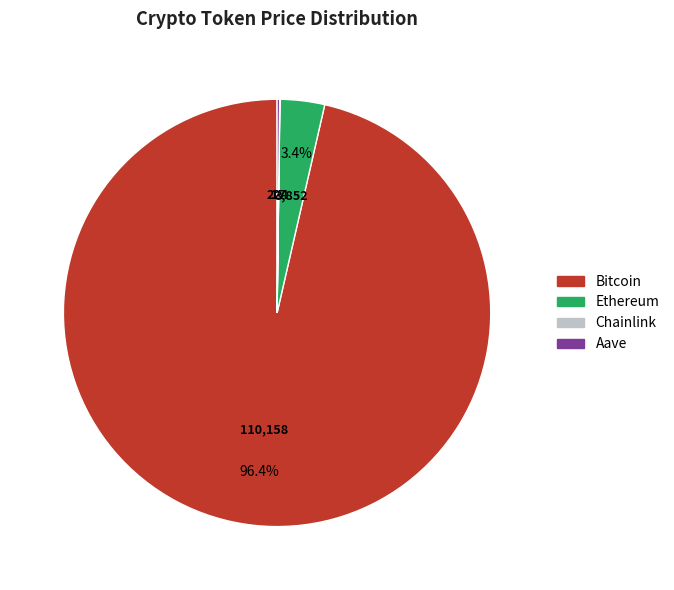

Which has a higher value, Ethereum or Bitcoin?

Bitcoin